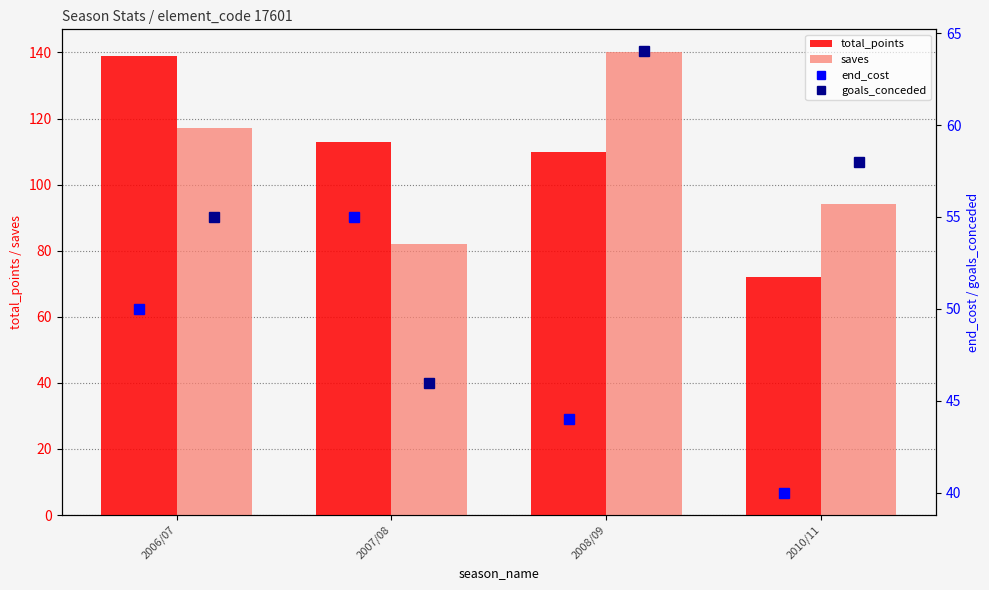

List the series in order of their peak value, highest first.

saves, total_points, goals_conceded, end_cost